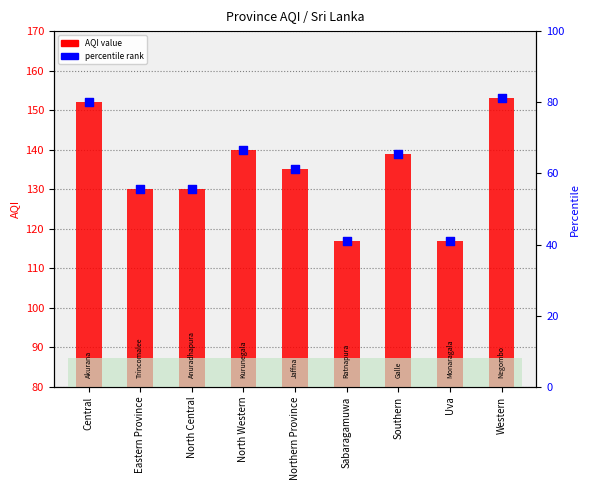

Which series reaches the maximum Y coordinate?

AQI